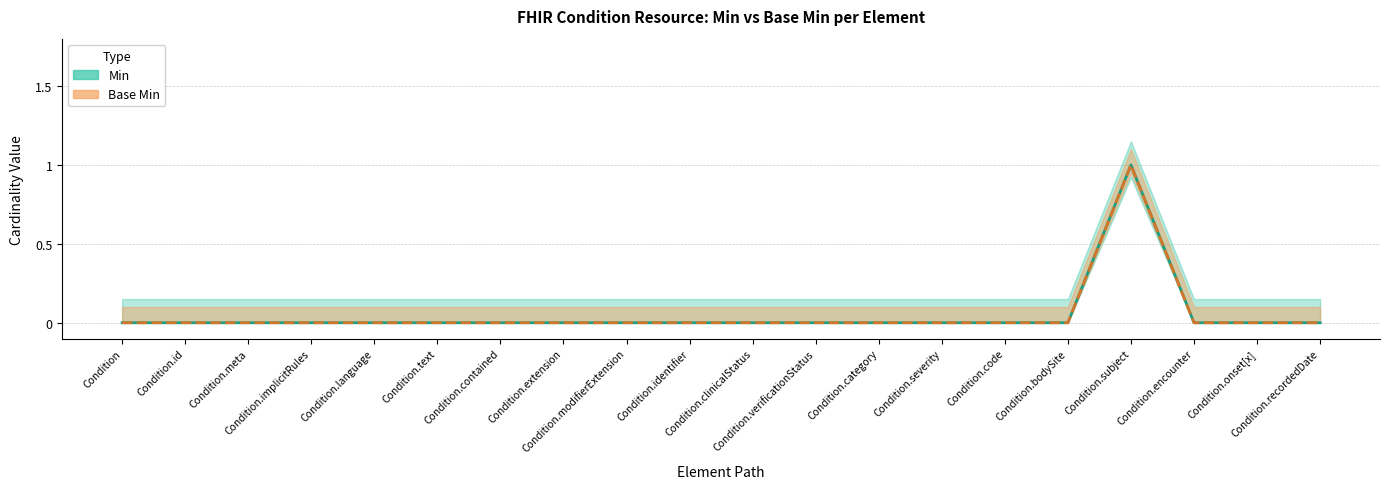

What is the label of the 20th point from the right?

Condition